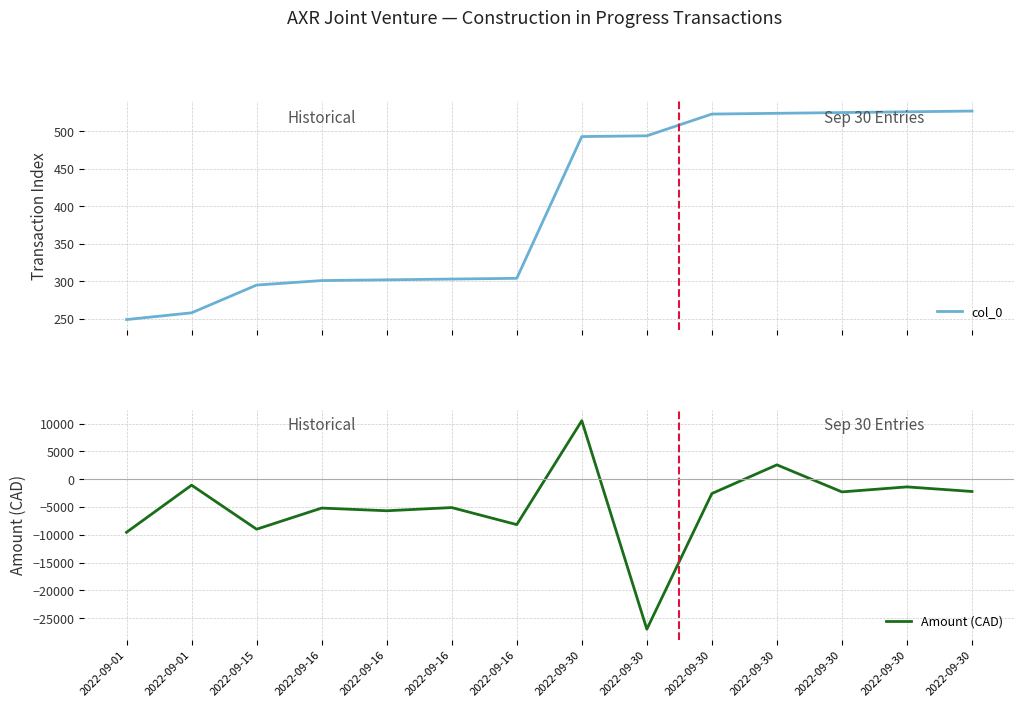

The value of col_0 at 2022-09-16 is 302.0. True or false?

True